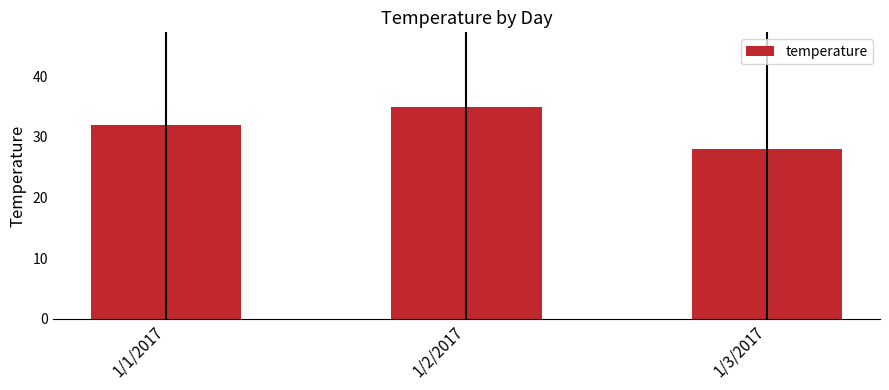

Is it true that the value at 1/2/2017 is 35?

True